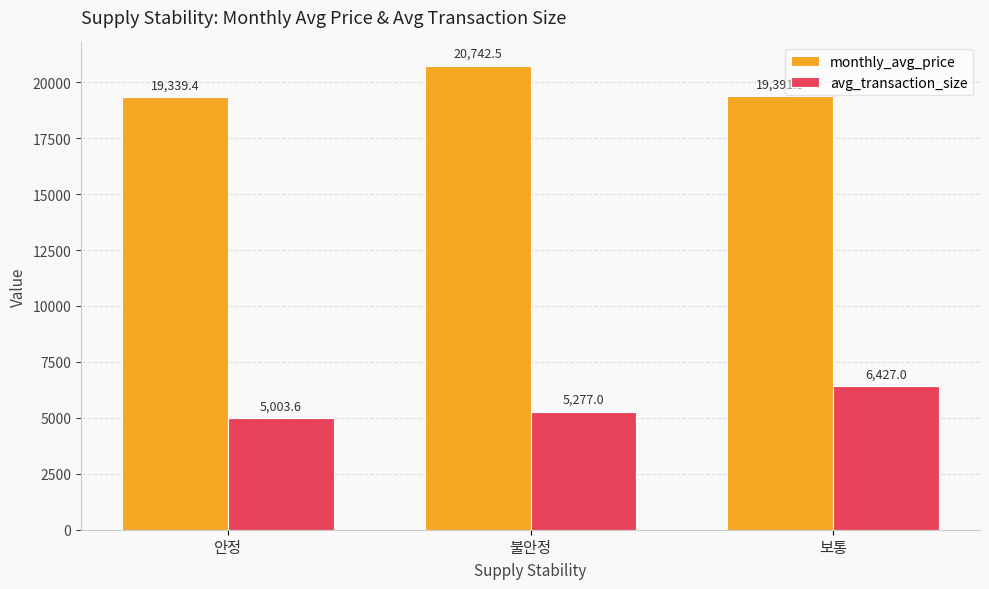

What is the total value across all series at 안정?

24343.0